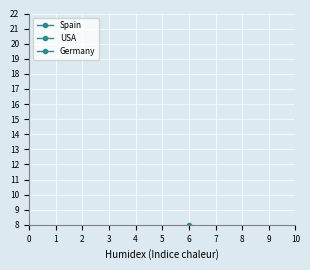

Rank the series by their maximum value, from lowest to highest.

Spain, USA, Germany